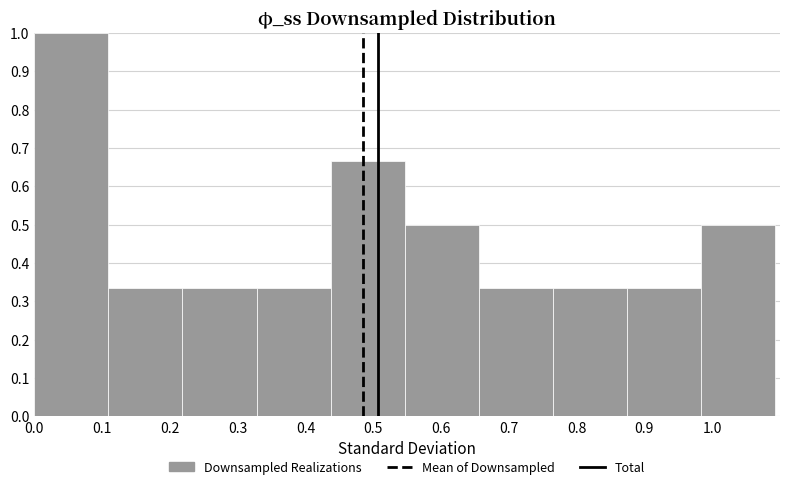

Which range on the x-axis has the tallest bar?

0.00 to 0.11